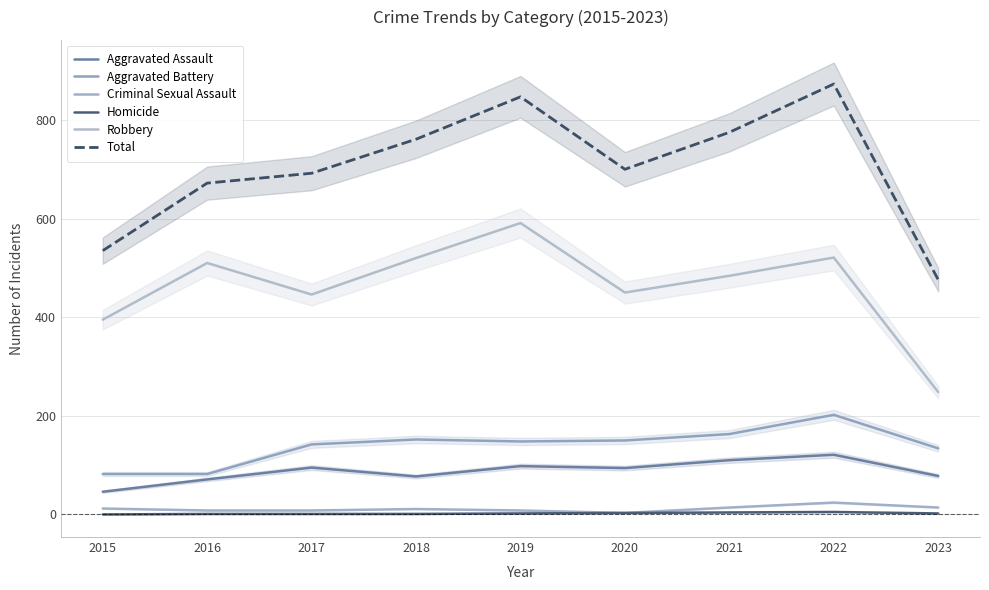

What is the sum of the Robbery values at 2019 and 2017?

1037